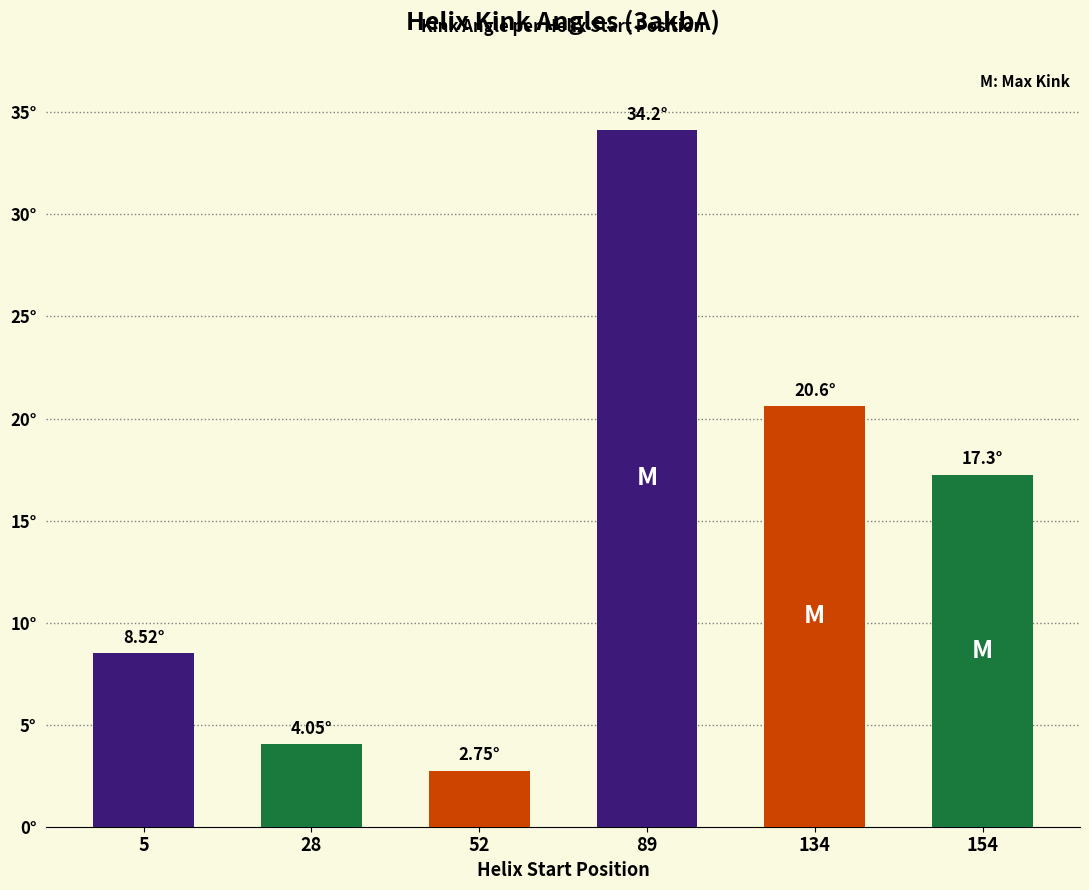

Count the number of data series in this chart.

1